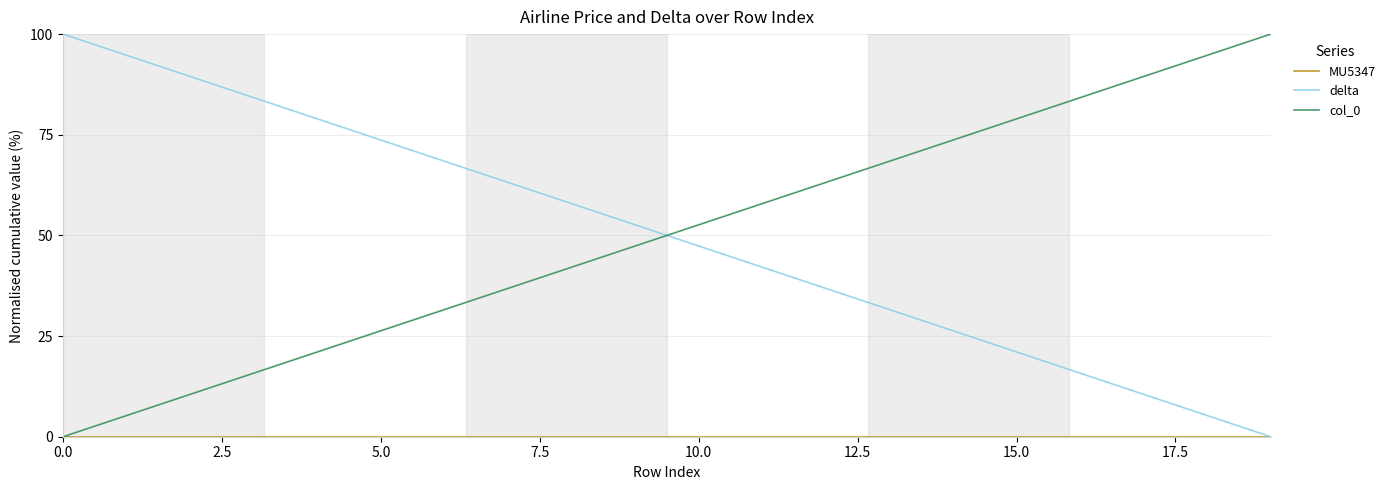

True or false: delta and col_0 cross at least once.

True